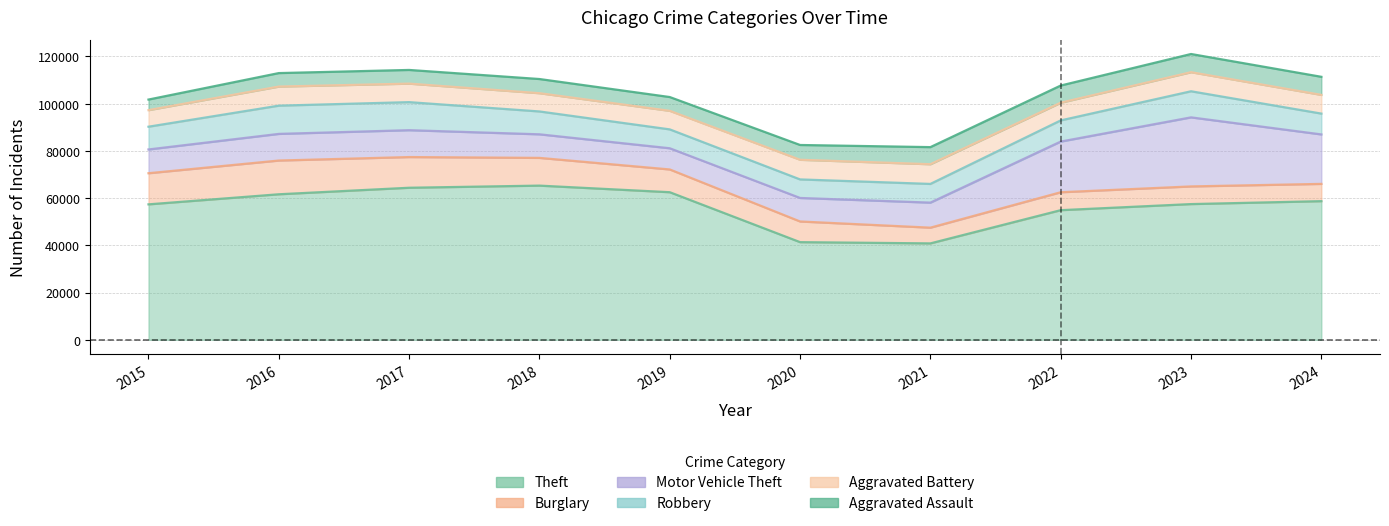

Where is Robbery nearest to the value 9907?

2018